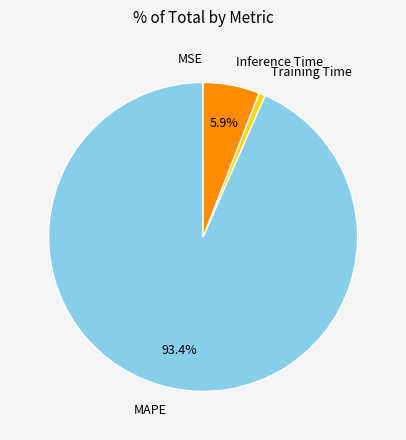

Which slice is the largest?

MAPE